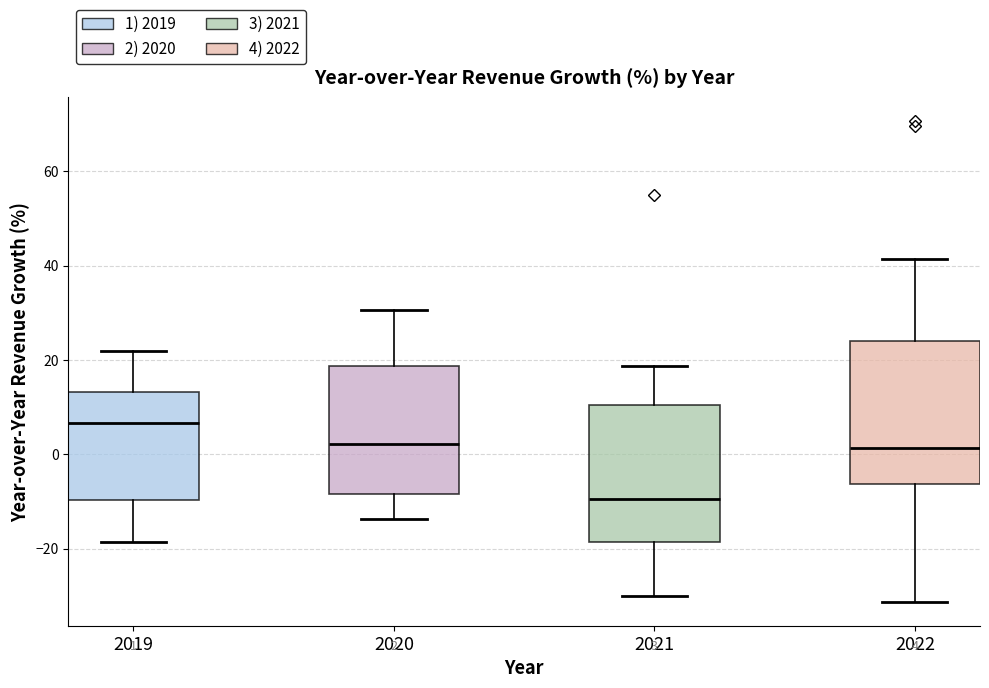

Which box's median line is the lowest?

2021